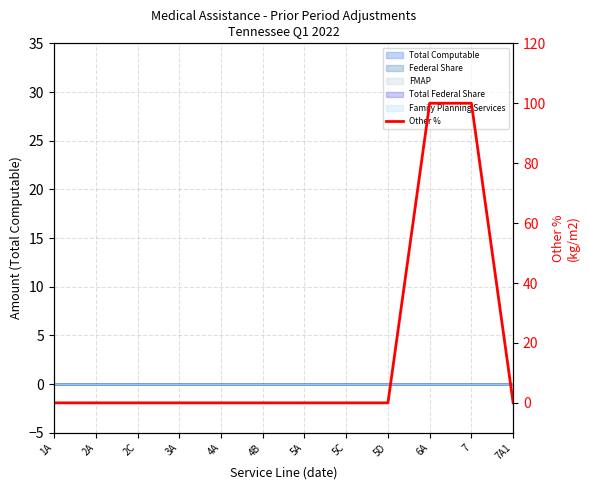

What is the label of the 5th point from the left?

4A